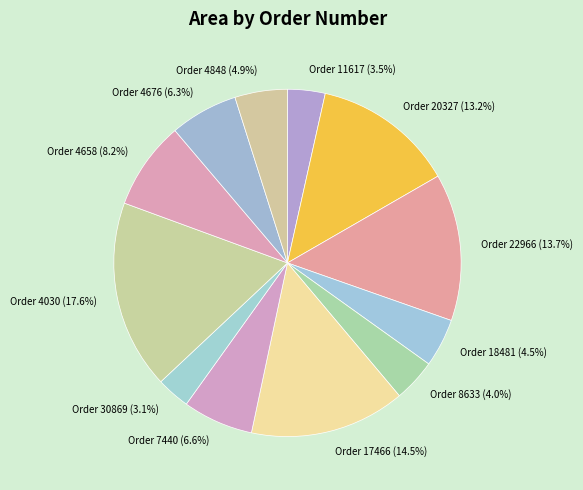

Count the number of slices in the pie.

12